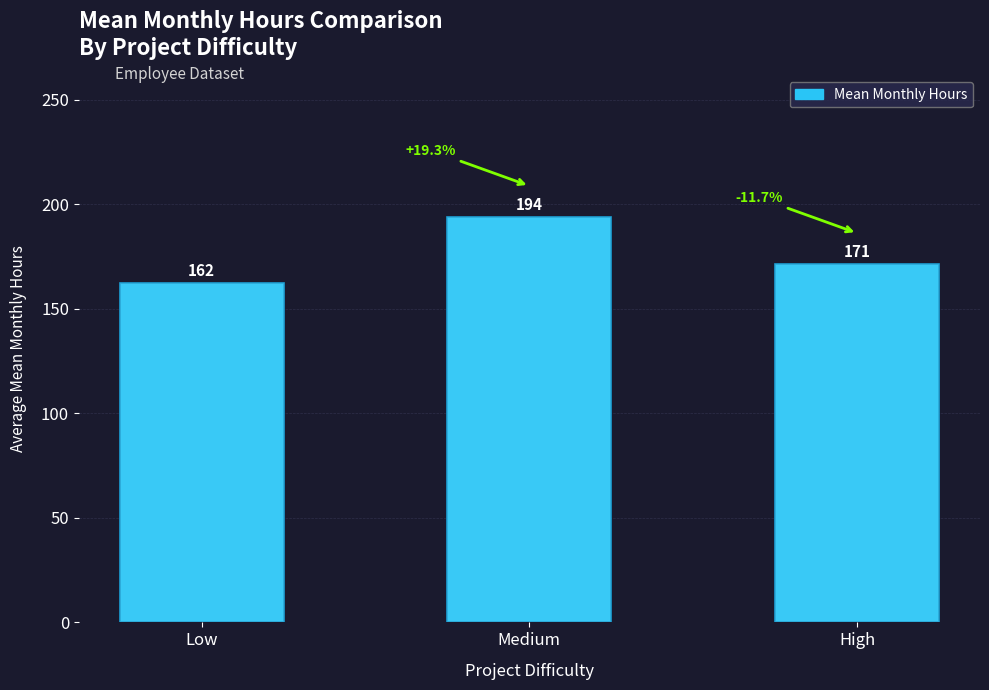

What is the maximum value shown in the chart?

193.8